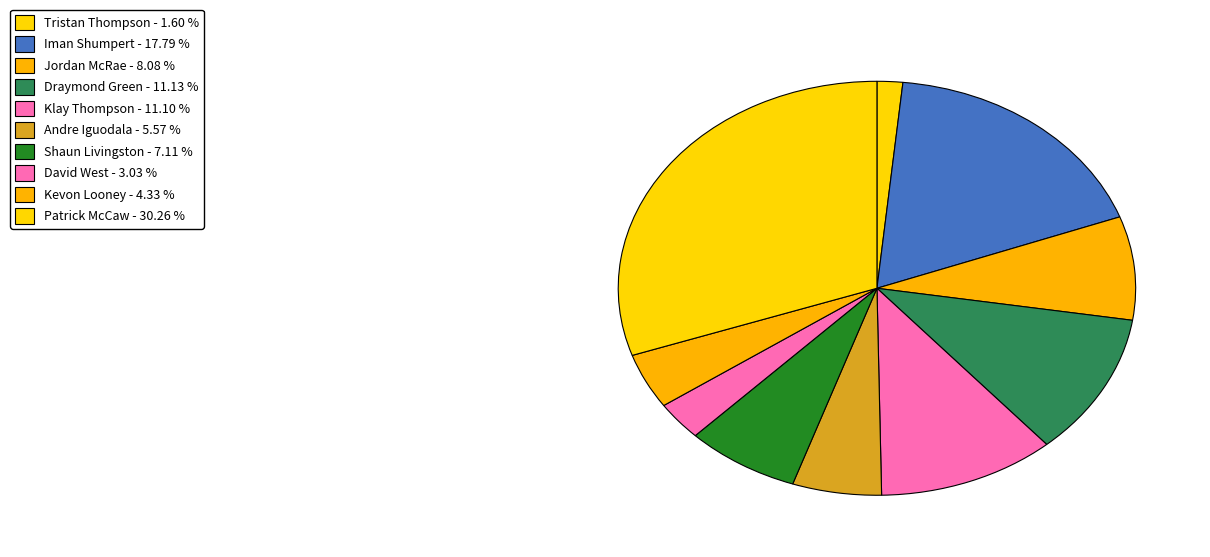

How many segments does this pie chart have?

10